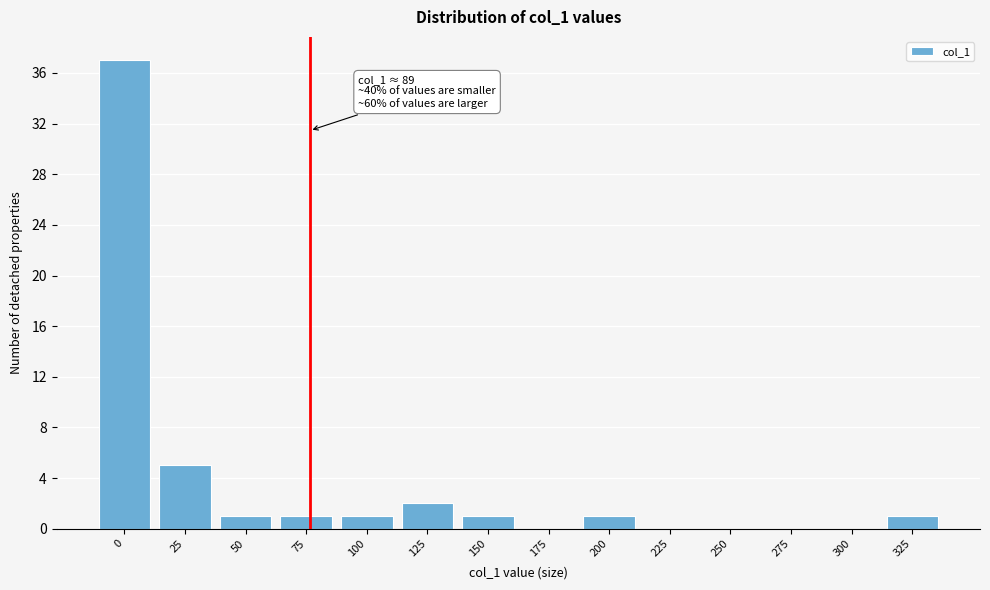

Reading left to right, list all the values displayed in this chart.

0=37	25=5	50=1	75=1	100=1	125=2	150=1	175=0	200=1	225=0	250=0	275=0	300=0	325=1